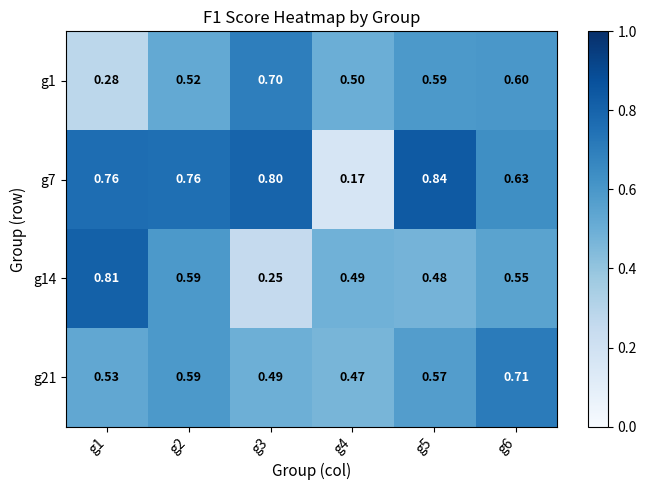

Which category has the lowest value across all series?

g4